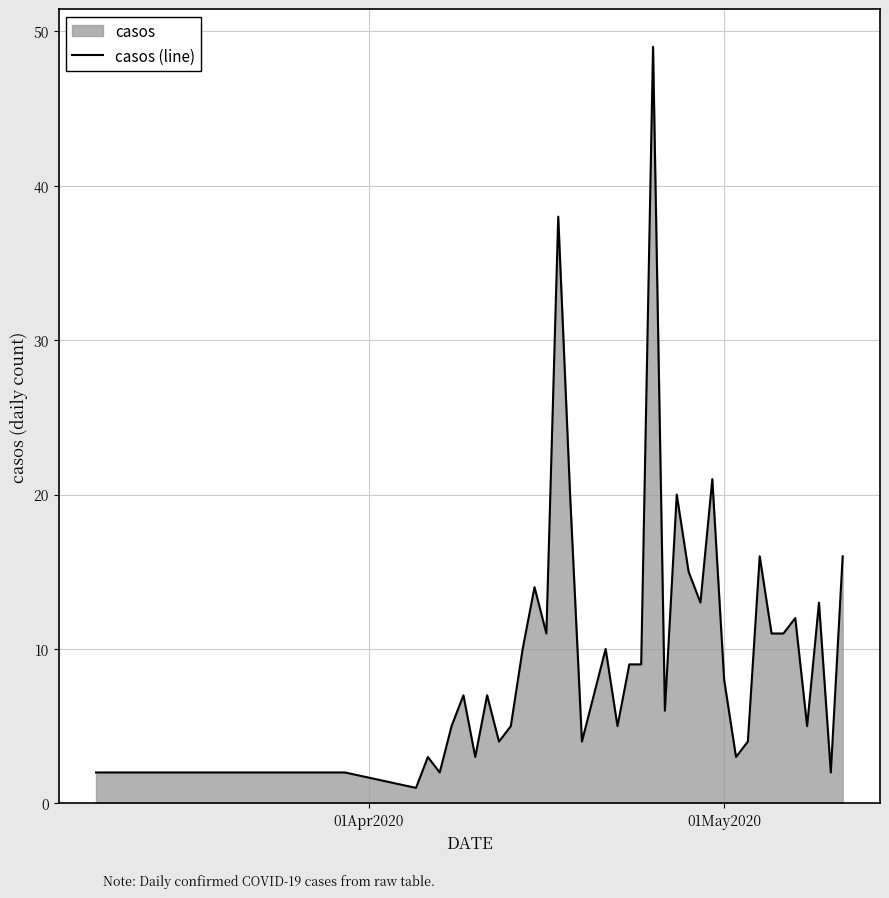

What is the difference between the maximum and minimum values?

48